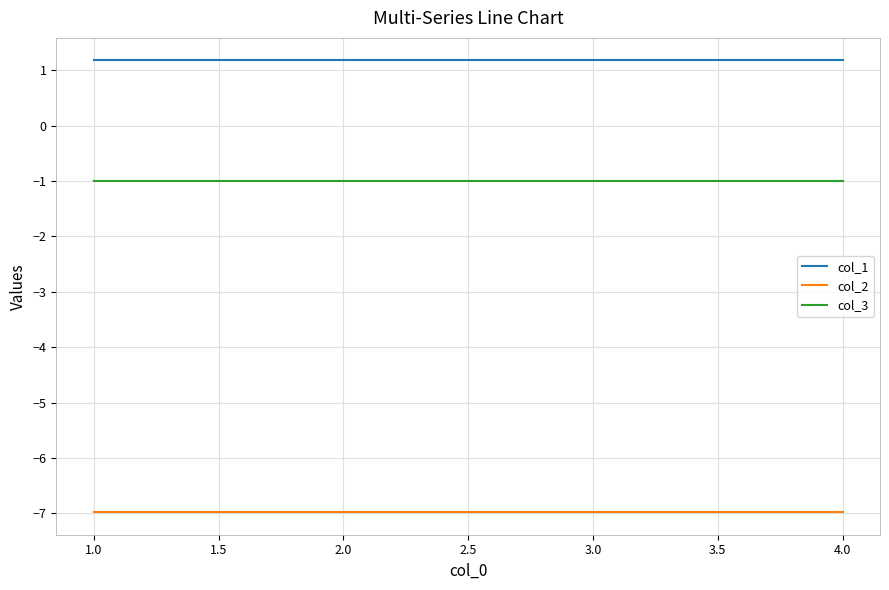

True or false: col_1 and col_3 cross at least once.

False